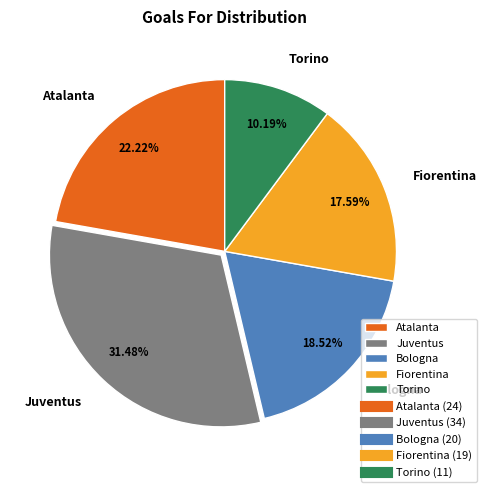

Does Juventus represent more than half of the total?

No